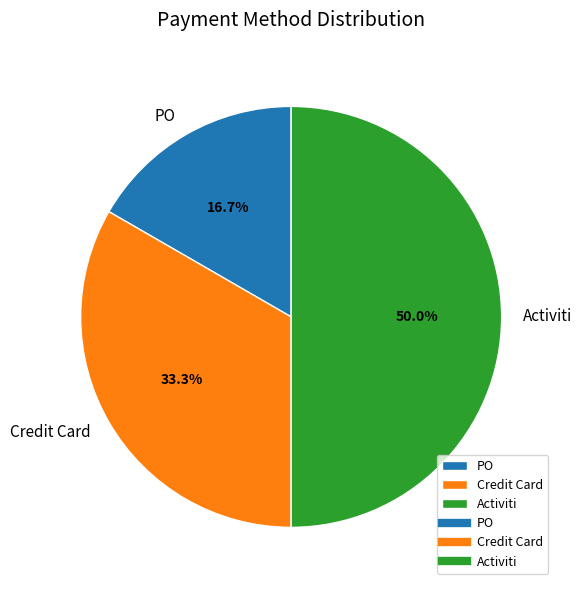

Is the sum of Activiti and PO greater than half?

Yes